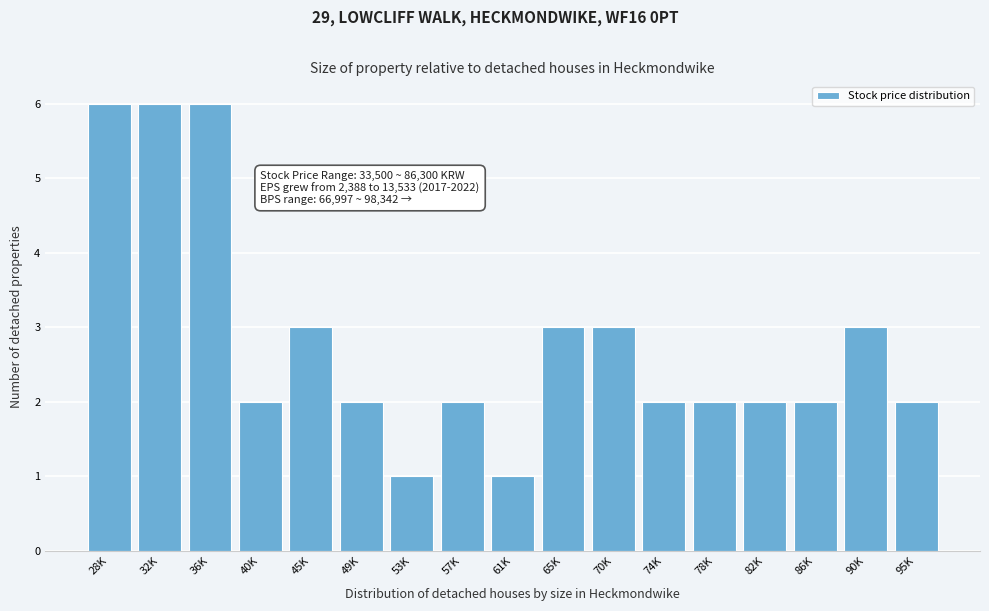

Reading left to right, extract all data points from this chart.

28K=6	32K=6	36K=6	40K=2	45K=3	49K=2	53K=1	57K=2	61K=1	65K=3	70K=3	74K=2	78K=2	82K=2	86K=2	90K=3	95K=2